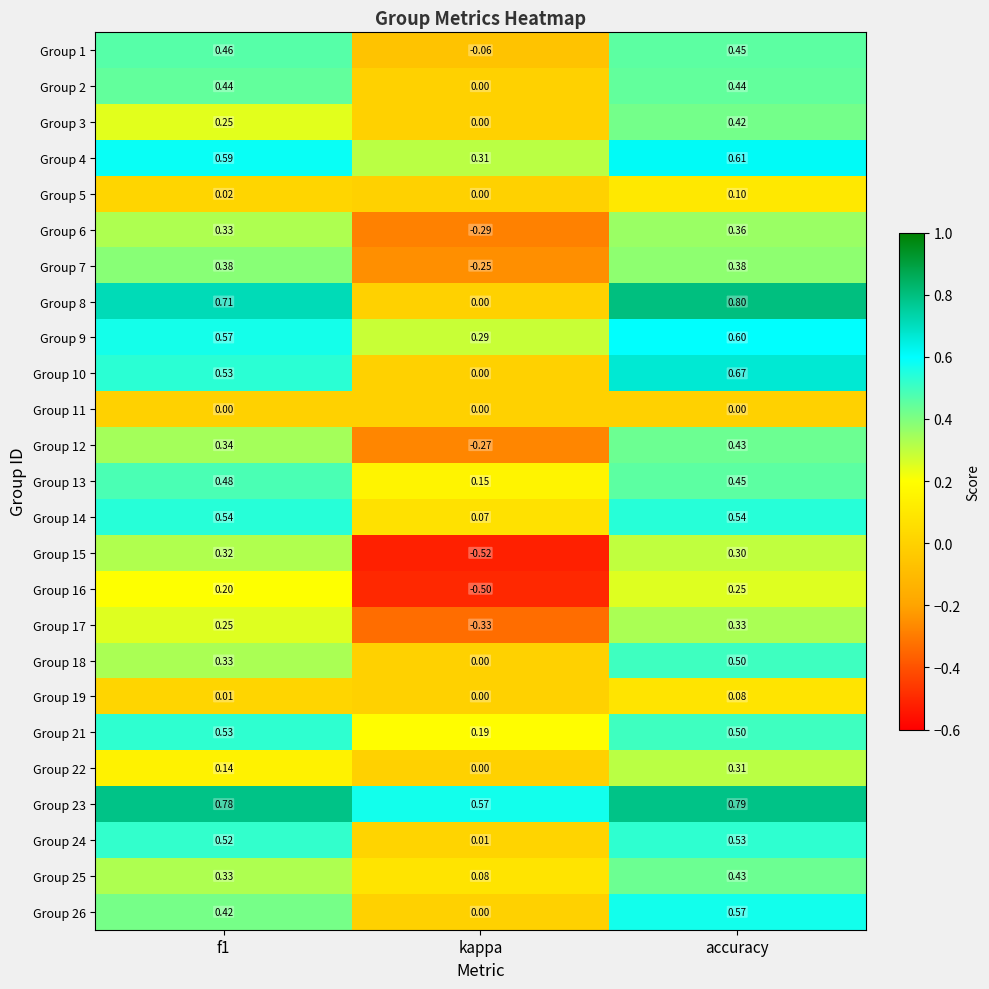

At which category does the chart reach its peak across all series?

accuracy